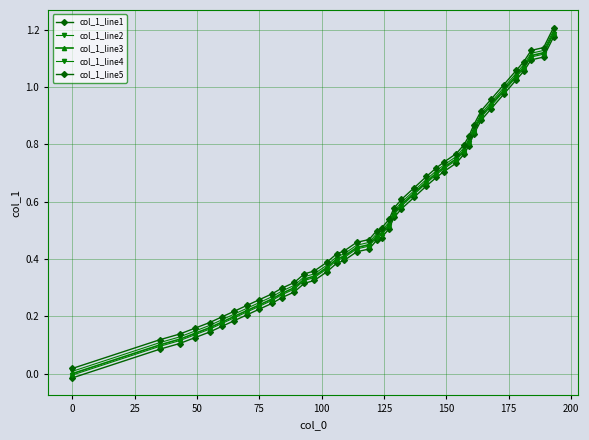

Which series has the largest total across all categories?

col_1_line5